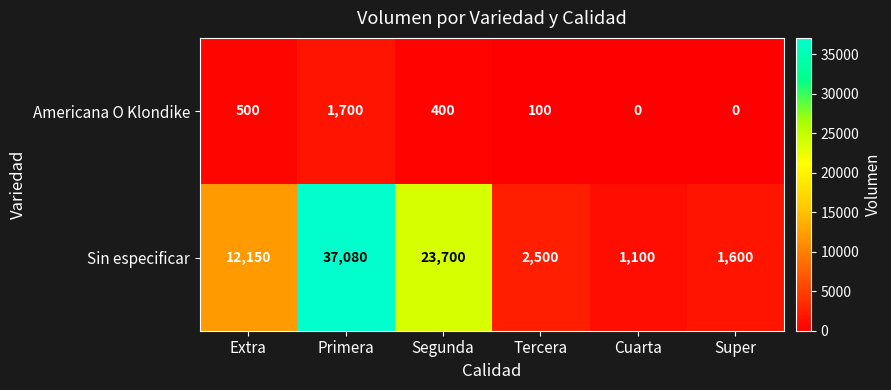

What is the average value of the Americana O Klondike series?

450